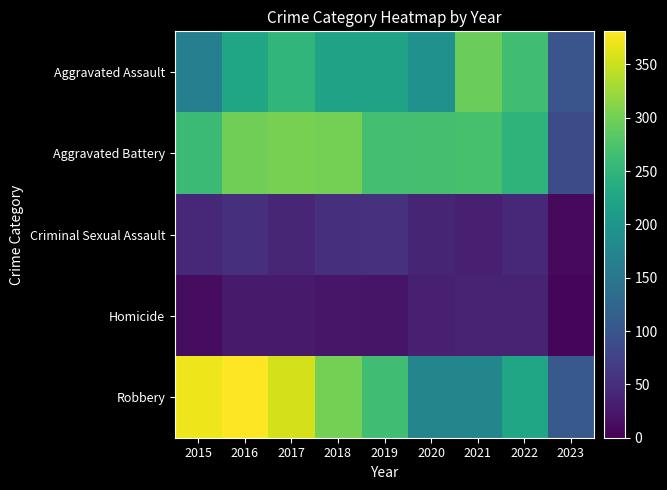

Rank the series at 2015 from lowest to highest value.

Homicide, Criminal Sexual Assault, Aggravated Assault, Aggravated Battery, Robbery